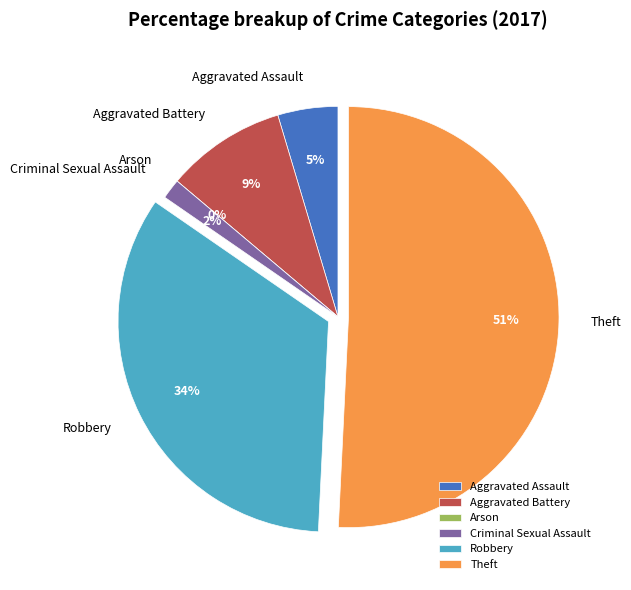

True or false: Aggravated Assault accounts for 5% of the total.

True